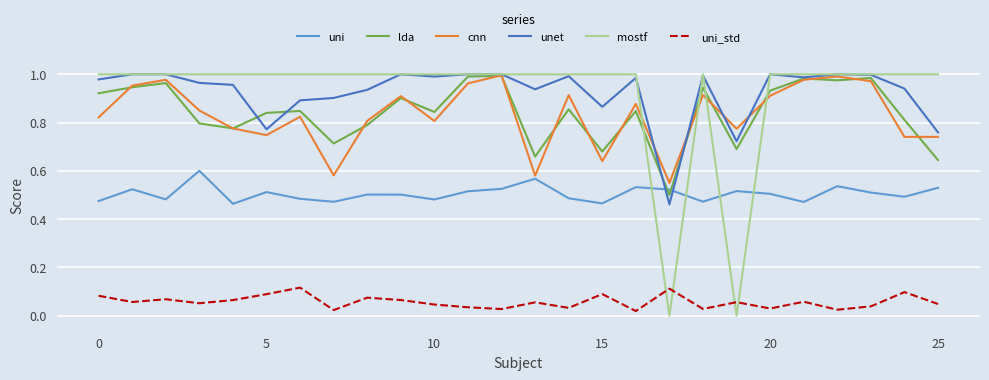

Is this an area chart (filled region under the line)?

No